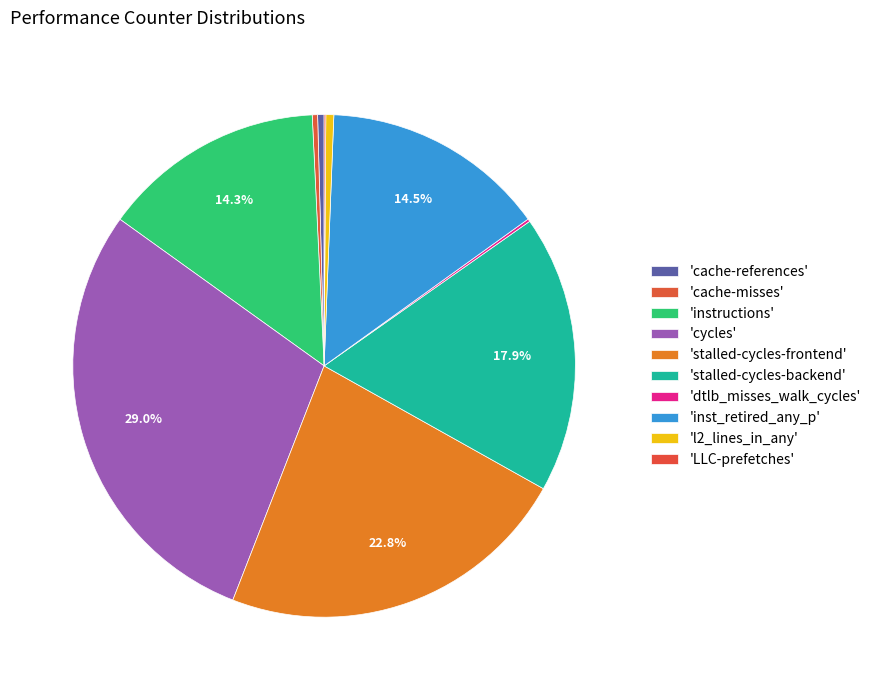

To the nearest percent, what is the average slice percentage?

10%